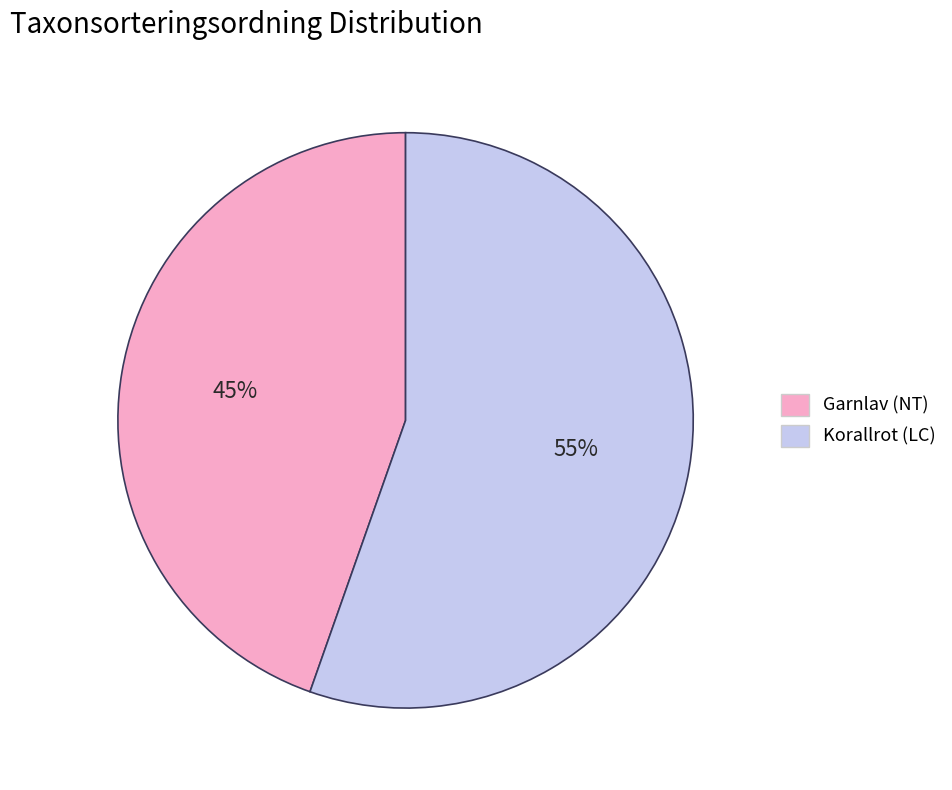

Do Garnlav (NT) and Korallrot (LC) together represent more than half of the pie?

Yes